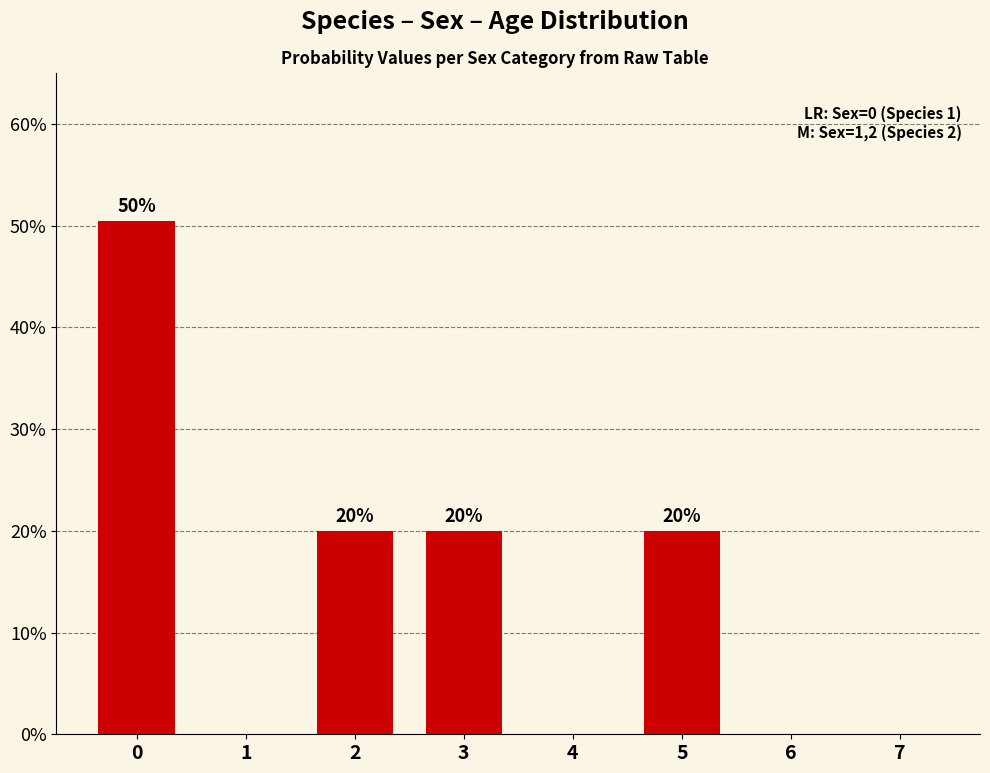

The chart shows a value of -0.3 at 7. True or false?

False